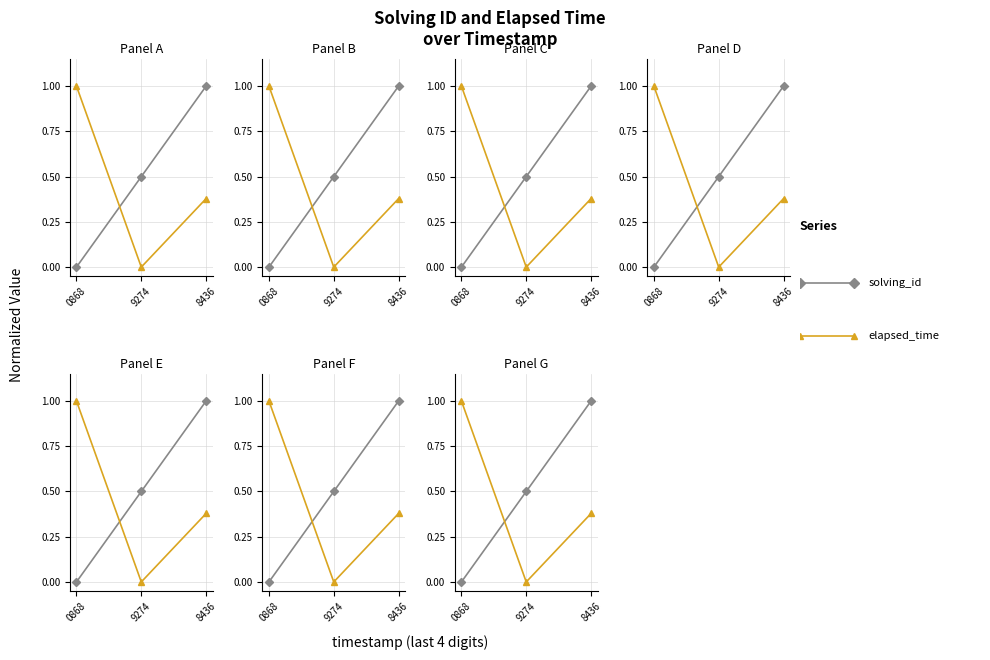

The value of elapsed_time at 9274 is 0.1. True or false?

False